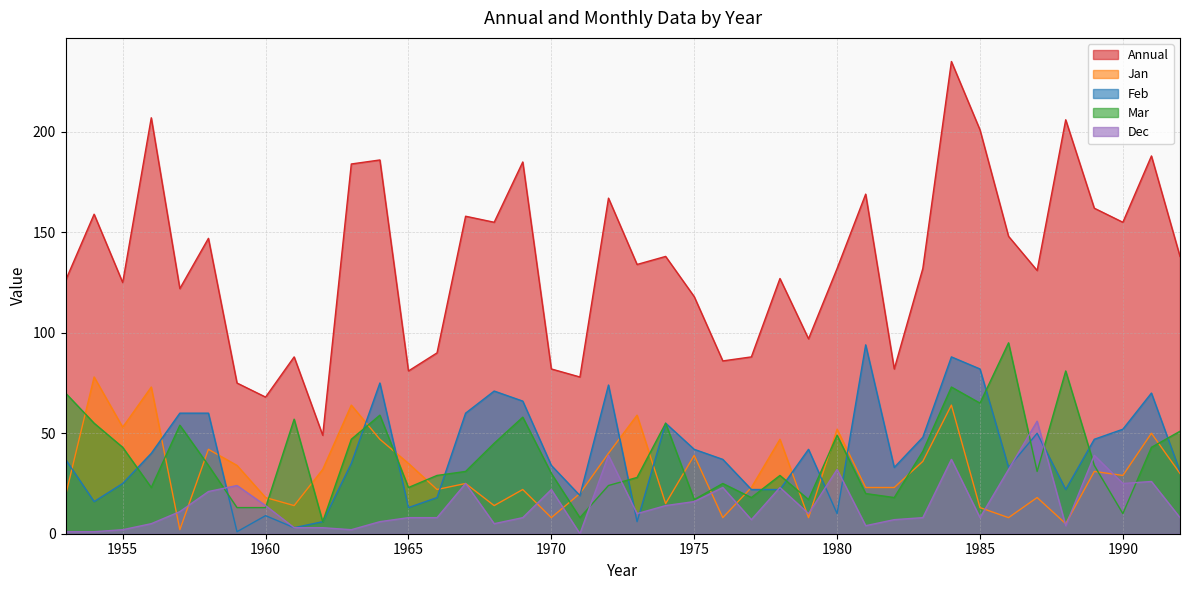

What is the average value of the Jan series?

31